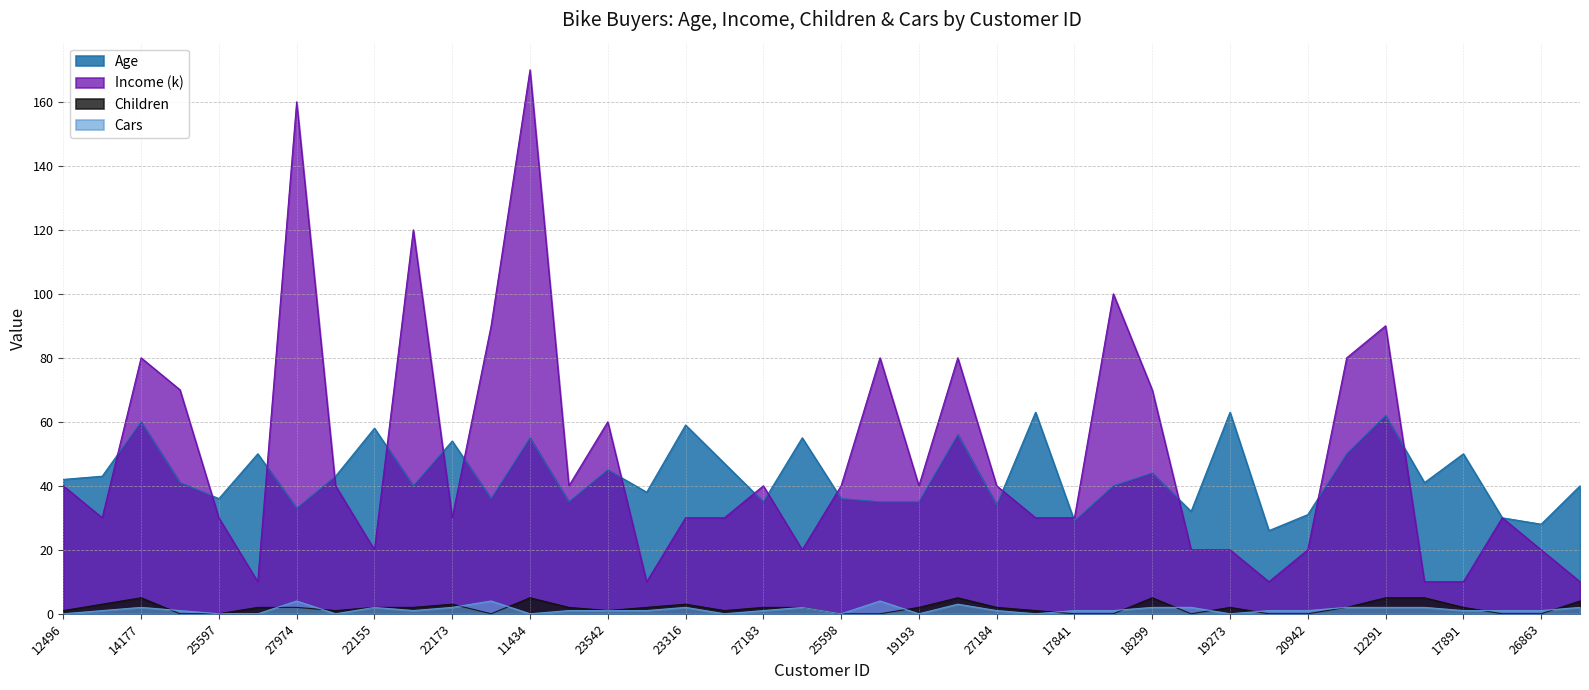

At how many categories does at least one series exceed 168?

1